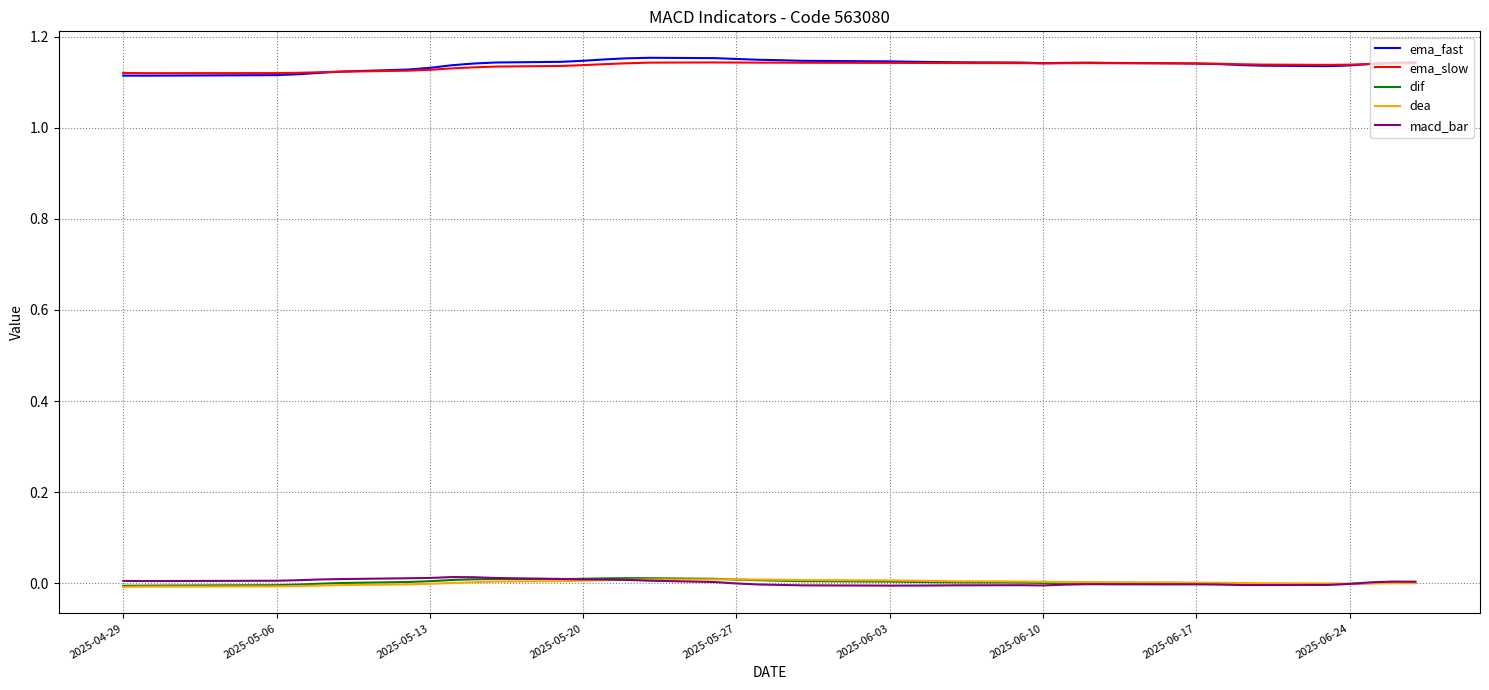

True or false: dif and ema_fast intersect in this chart.

False